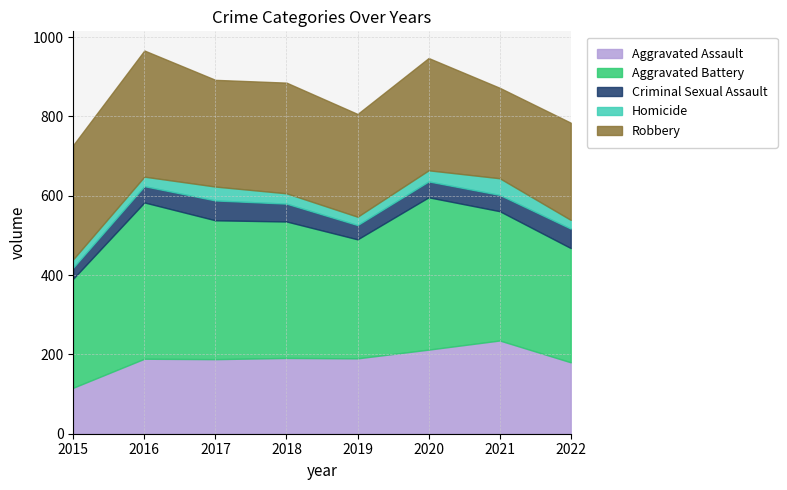

The Homicide series shows 22 at 2022. True or false?

True